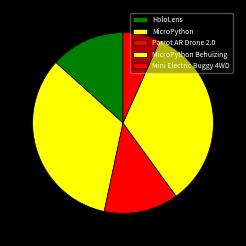

Count the number of slices in the pie.

5